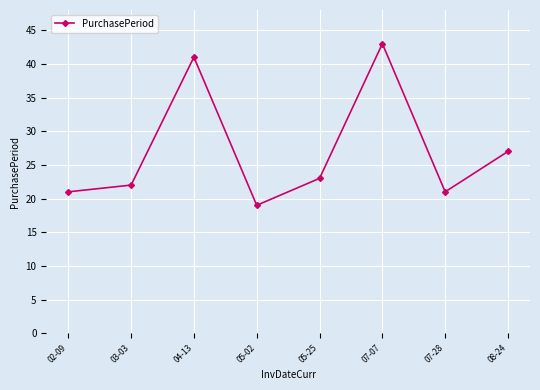

What is the change in value from 03-03 to 05-25?

+1